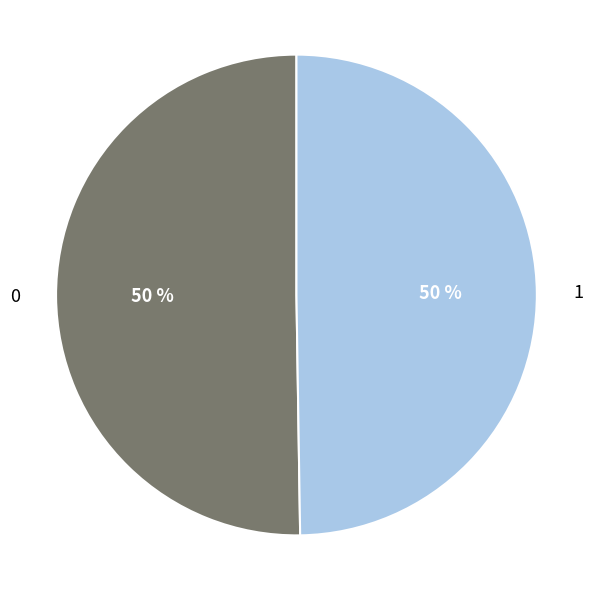

True or false: 1 accounts for 50% of the total.

True